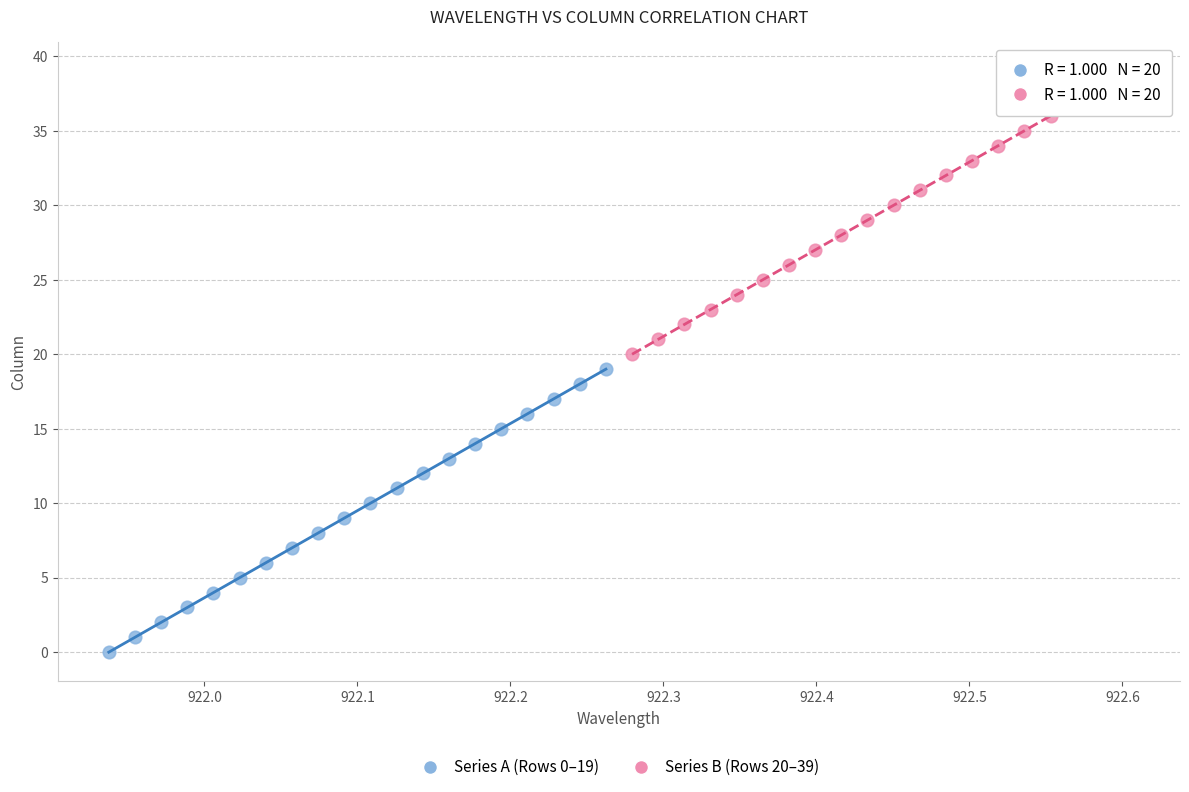

Which series reaches the maximum Y coordinate?

Series B (Rows 20–39)